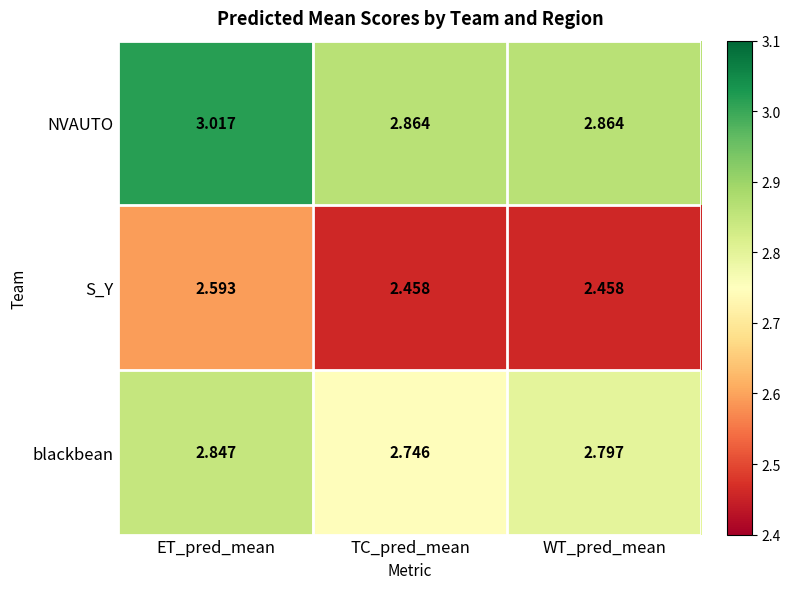

Where is blackbean nearest to the value 2?

TC_pred_mean